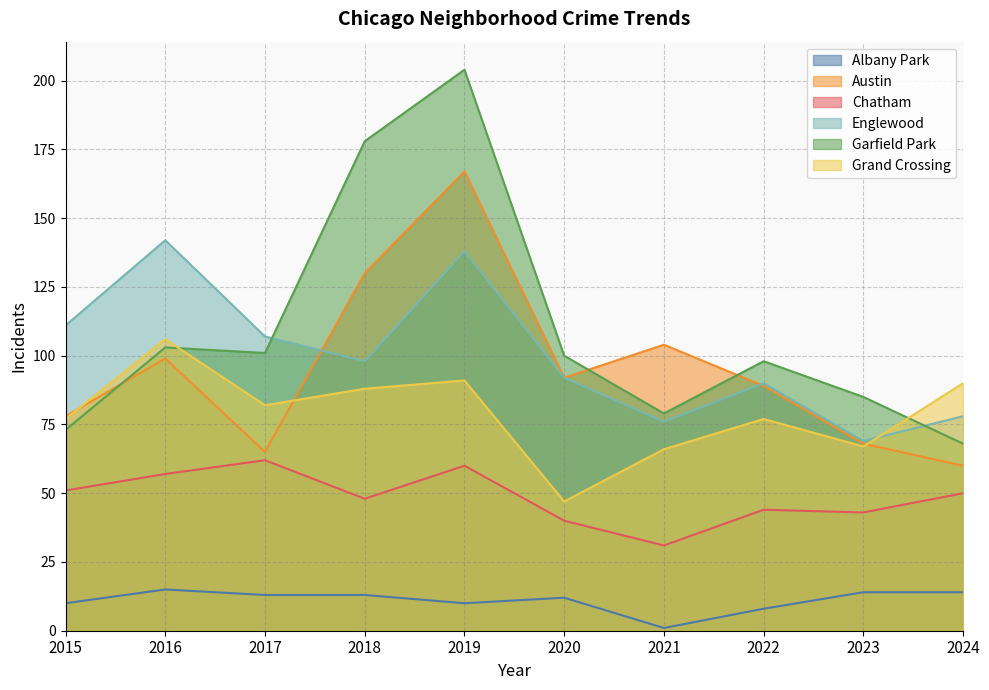

Reading right to left, transcribe all the data shown in this chart.

Albany Park: 2024=14	2023=14	2022=8	2021=1	2020=12	2019=10	2018=13	2017=13	2016=15	2015=10
Austin: 2024=60	2023=68	2022=89	2021=104	2020=92	2019=167	2018=130	2017=65	2016=99	2015=78
Chatham: 2024=50	2023=43	2022=44	2021=31	2020=40	2019=60	2018=48	2017=62	2016=57	2015=51
Englewood: 2024=78	2023=69	2022=90	2021=76	2020=92	2019=138	2018=98	2017=107	2016=142	2015=111
Garfield Park: 2024=68	2023=85	2022=98	2021=79	2020=100	2019=204	2018=178	2017=101	2016=103	2015=73
Grand Crossing: 2024=90	2023=67	2022=77	2021=66	2020=47	2019=91	2018=88	2017=82	2016=106	2015=77